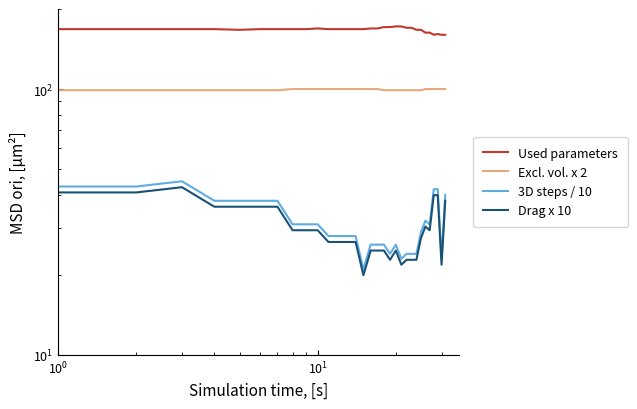

At how many categories does at least one series exceed 21?

31